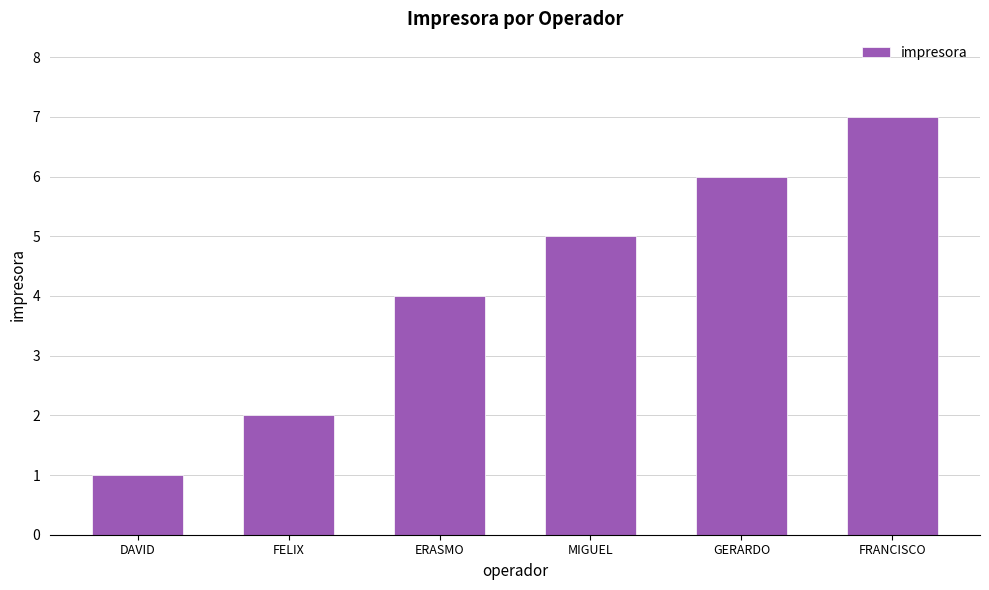

What is the difference between the maximum and minimum values?

6